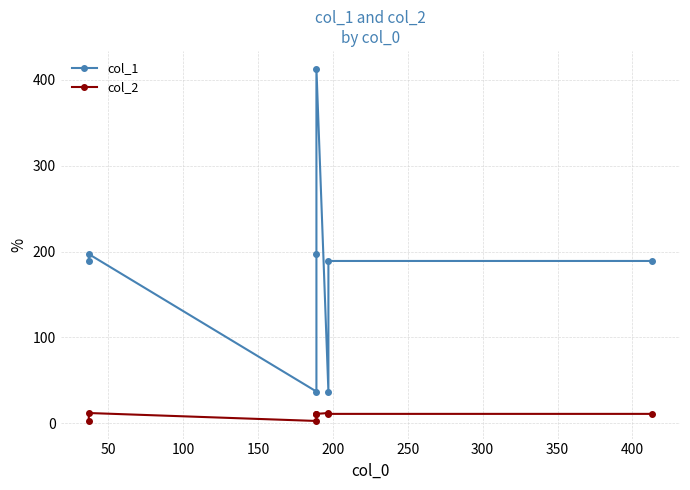

What are all the series names shown in the legend?

col_1, col_2